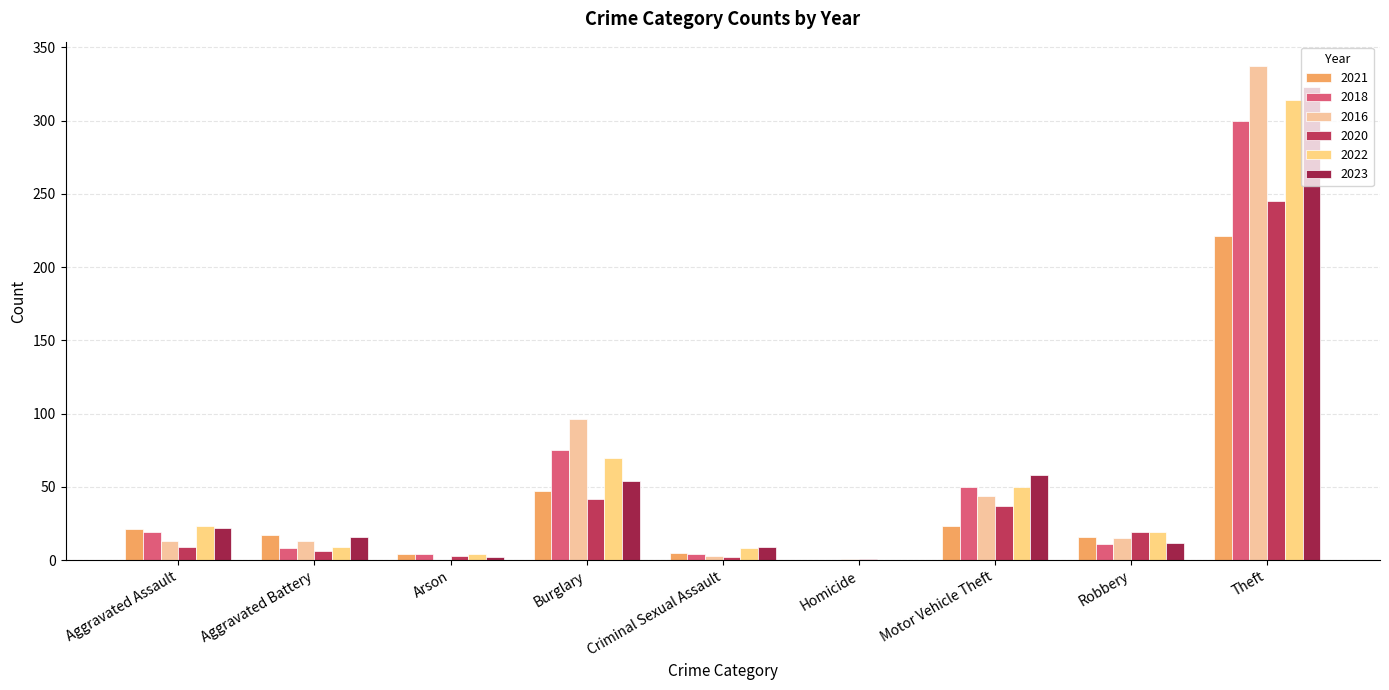

The value of 2018 at Homicide is 0. True or false?

True